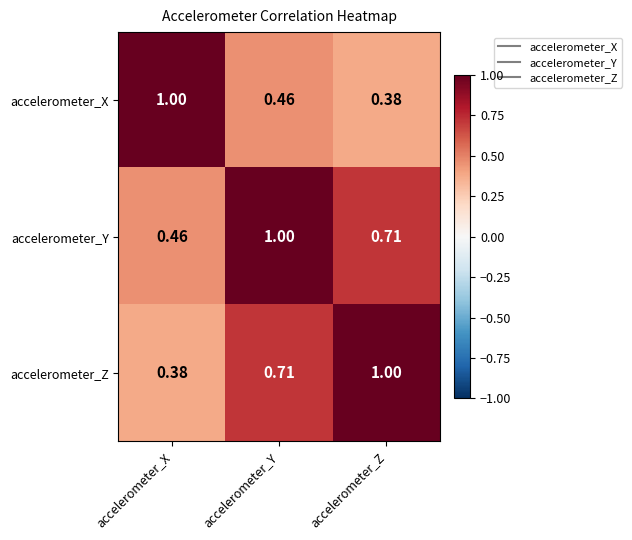

At which label does accelerometer_Y reach its peak?

accelerometer_Y